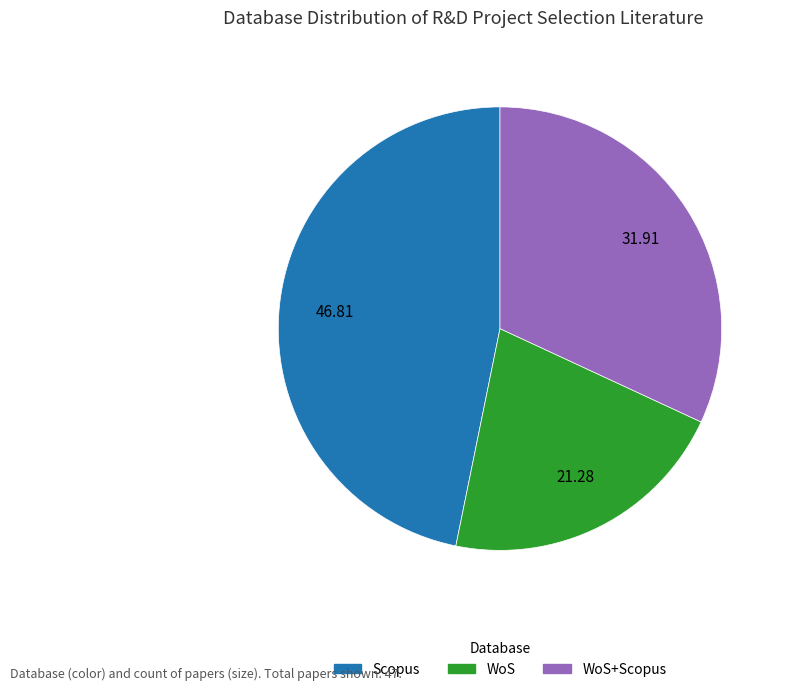

How many segments does this pie chart have?

3